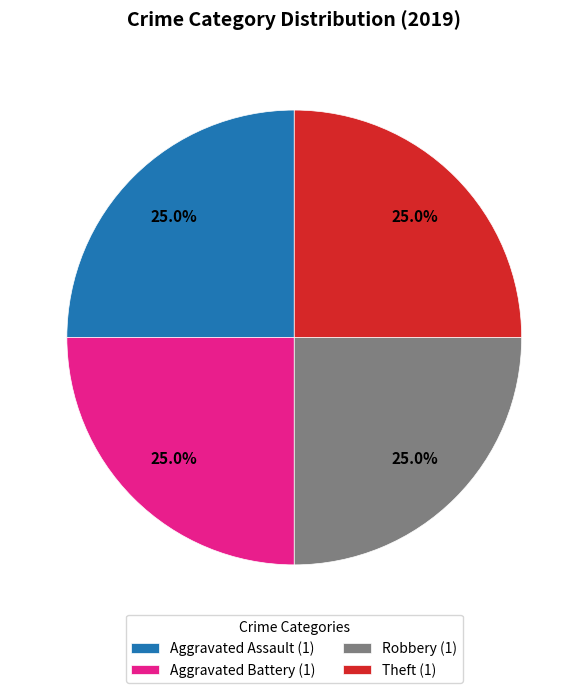

Does Aggravated Battery (1) represent more than half of the total?

No